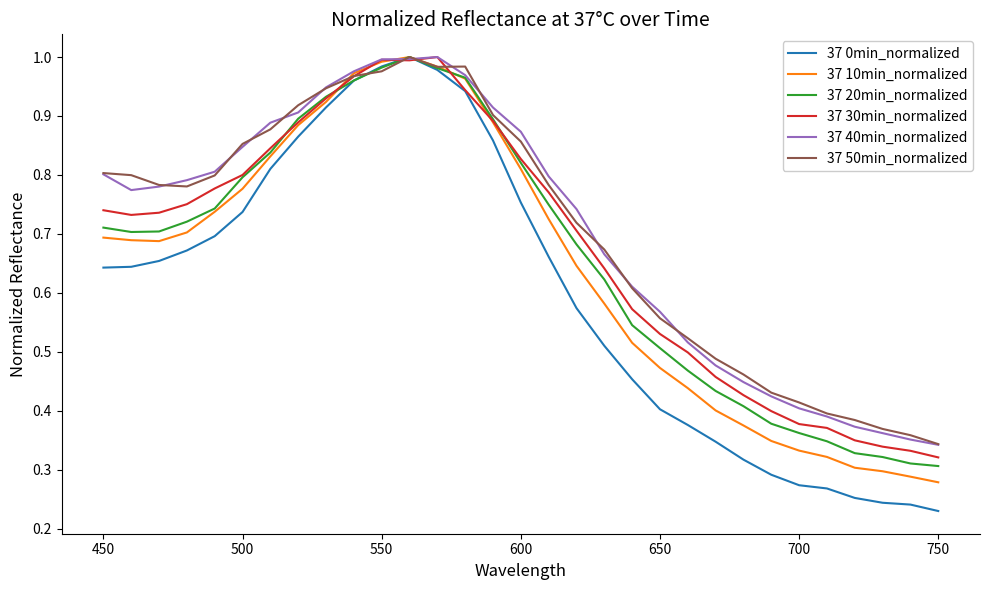

Which series has the largest range (max minus min)?

37 0min_normalized